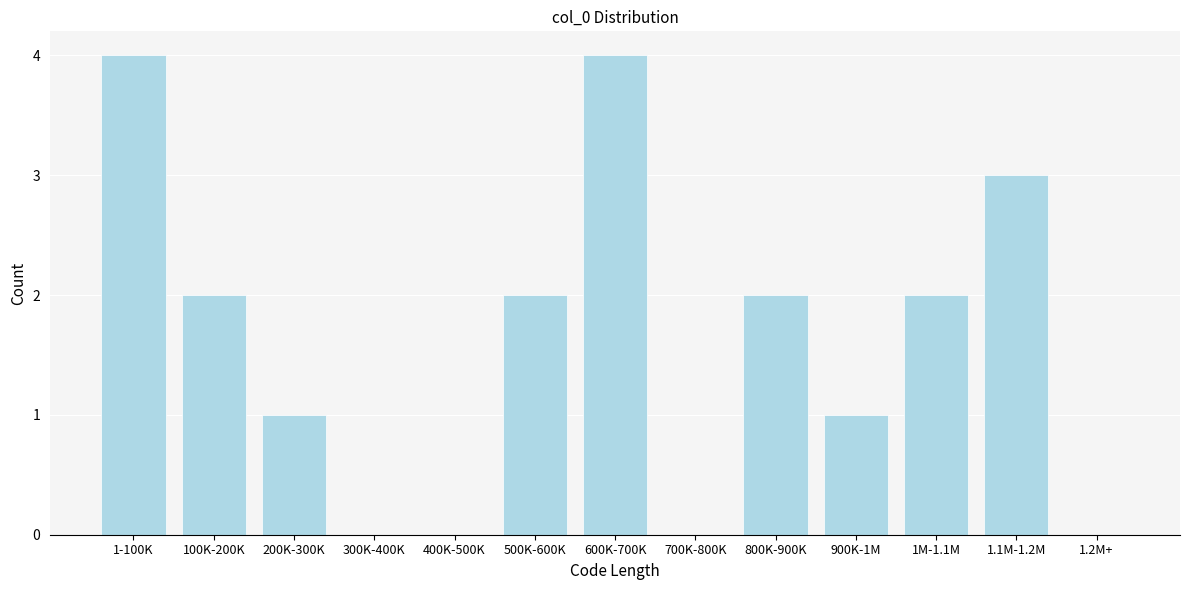

Reading left to right, list all the values displayed in this chart.

1-100K=4	100K-200K=2	200K-300K=1	300K-400K=0	400K-500K=0	500K-600K=2	600K-700K=4	700K-800K=0	800K-900K=2	900K-1M=1	1M-1.1M=2	1.1M-1.2M=3	1.2M+=0